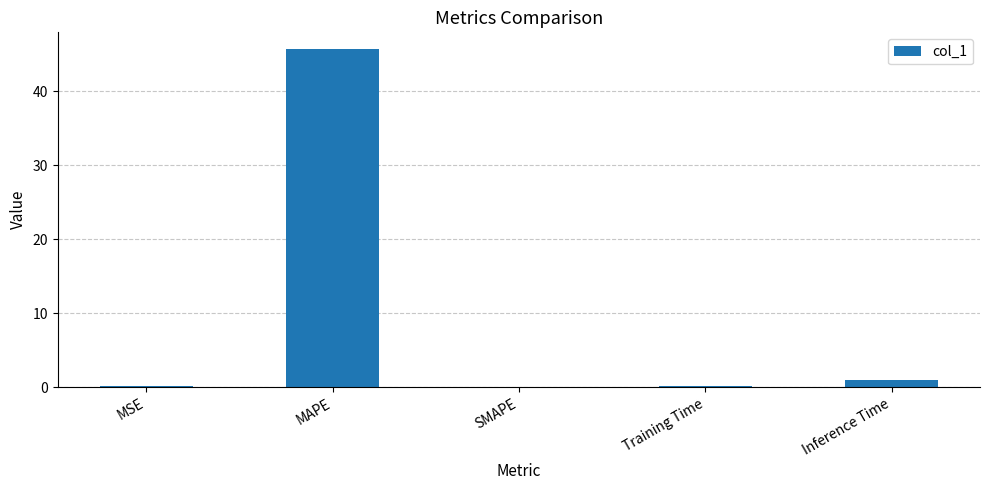

What value does the data have at MAPE?

45.7